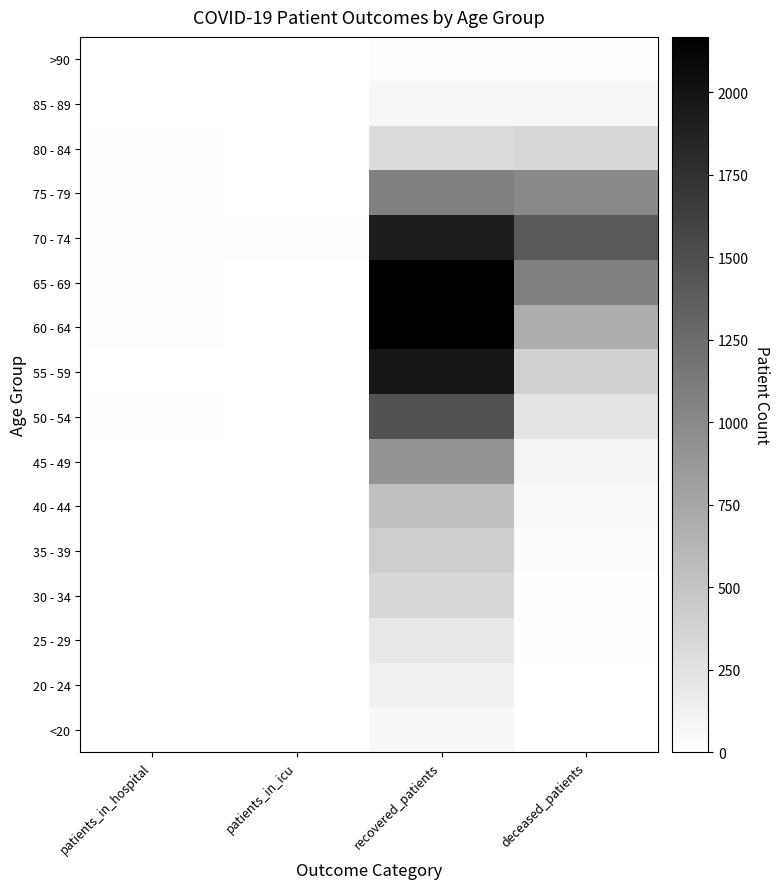

Reading left to right, transcribe all the data shown in this chart.

<20: patients_in_hospital=1	patients_in_icu=1	recovered_patients=62	deceased_patients=8
20 - 24: patients_in_hospital=3	patients_in_icu=0	recovered_patients=121	deceased_patients=2
25 - 29: patients_in_hospital=0	patients_in_icu=0	recovered_patients=198	deceased_patients=13
30 - 34: patients_in_hospital=2	patients_in_icu=0	recovered_patients=334	deceased_patients=14
35 - 39: patients_in_hospital=2	patients_in_icu=2	recovered_patients=423	deceased_patients=27
40 - 44: patients_in_hospital=1	patients_in_icu=0	recovered_patients=534	deceased_patients=55
45 - 49: patients_in_hospital=4	patients_in_icu=0	recovered_patients=918	deceased_patients=98
50 - 54: patients_in_hospital=11	patients_in_icu=3	recovered_patients=1457	deceased_patients=231
55 - 59: patients_in_hospital=7	patients_in_icu=3	recovered_patients=1979	deceased_patients=397
60 - 64: patients_in_hospital=13	patients_in_icu=5	recovered_patients=2168	deceased_patients=696
65 - 69: patients_in_hospital=15	patients_in_icu=5	recovered_patients=2151	deceased_patients=1073
70 - 74: patients_in_hospital=13	patients_in_icu=17	recovered_patients=1921	deceased_patients=1398
75 - 79: patients_in_hospital=14	patients_in_icu=6	recovered_patients=1080	deceased_patients=1006
80 - 84: patients_in_hospital=10	patients_in_icu=3	recovered_patients=313	deceased_patients=341
85 - 89: patients_in_hospital=3	patients_in_icu=0	recovered_patients=73	deceased_patients=75
>90: patients_in_hospital=1	patients_in_icu=1	recovered_patients=17	deceased_patients=9